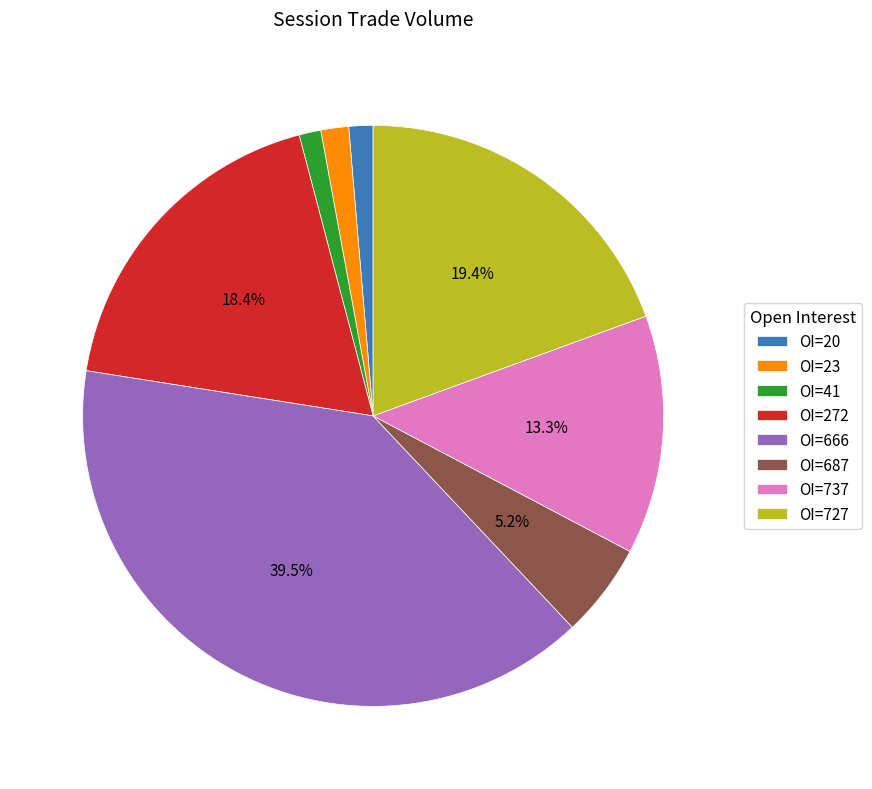

How many slices are in this pie chart?

8